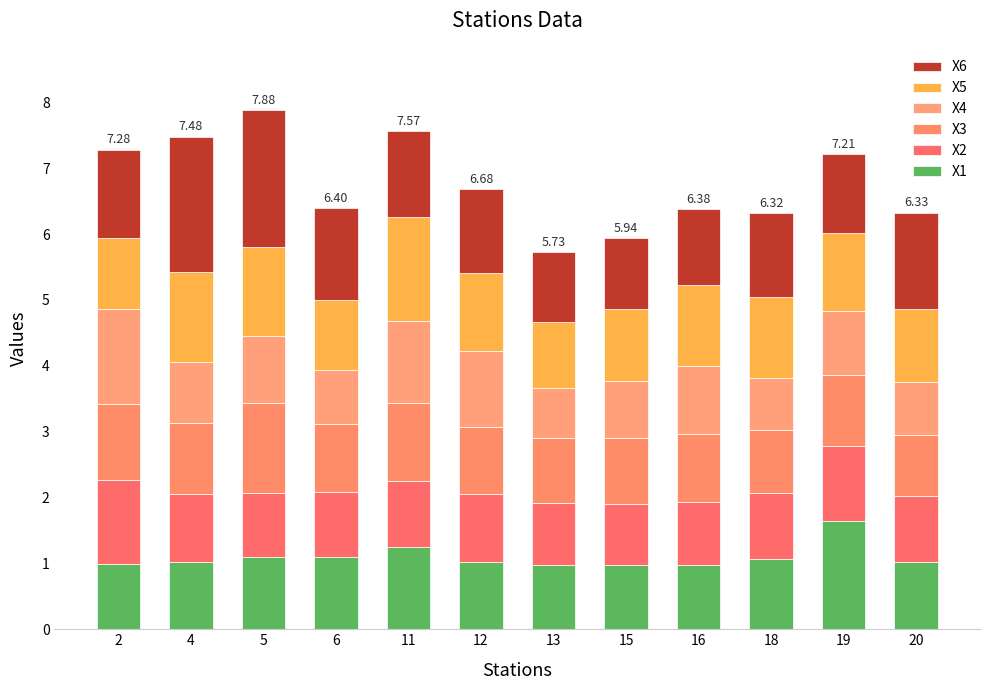

The X5 series shows 0.5 at 6. True or false?

False